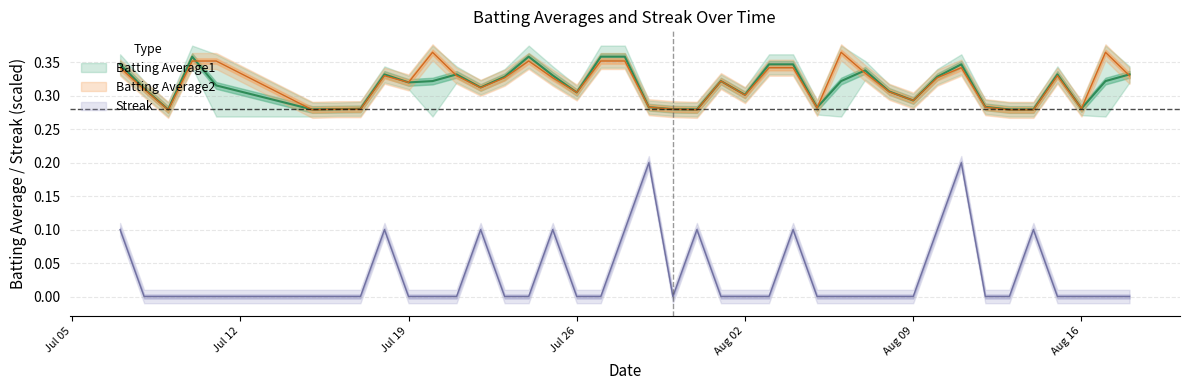

Is the value of Batting Average2 at 38 greater than the value of Streak at 30?

Yes